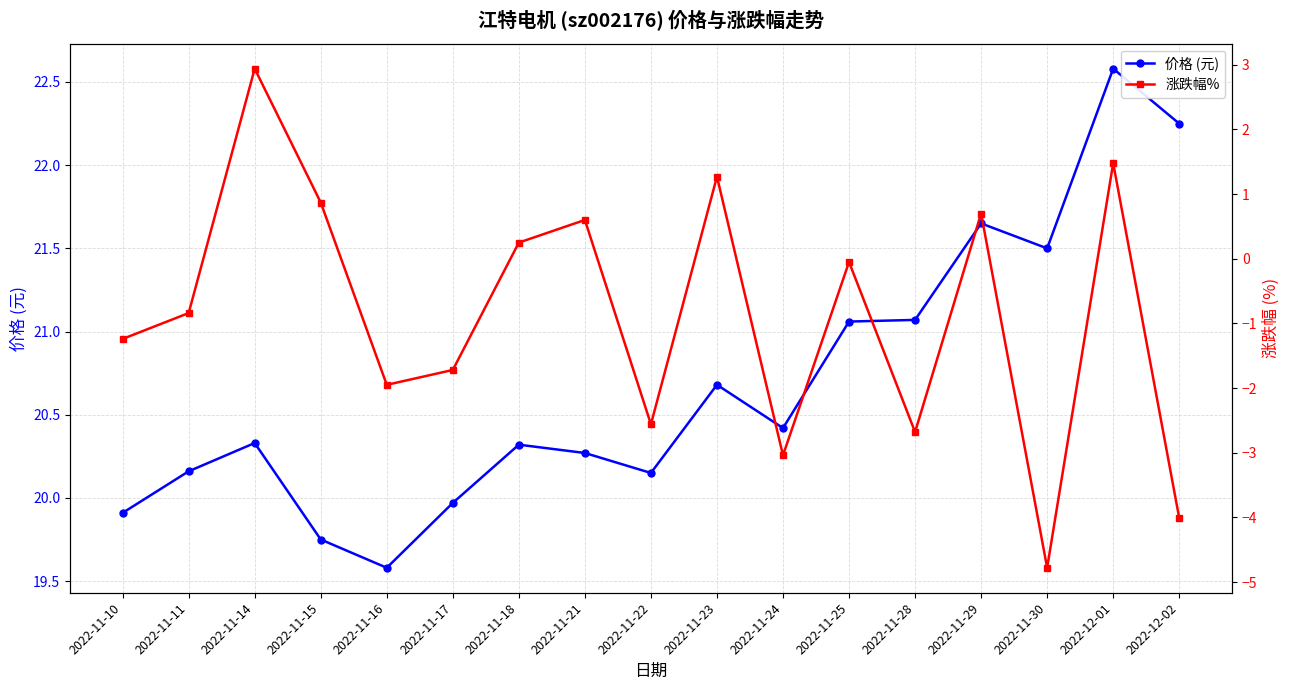

Where is 涨跌幅% nearest to the value 0?

2022-11-25